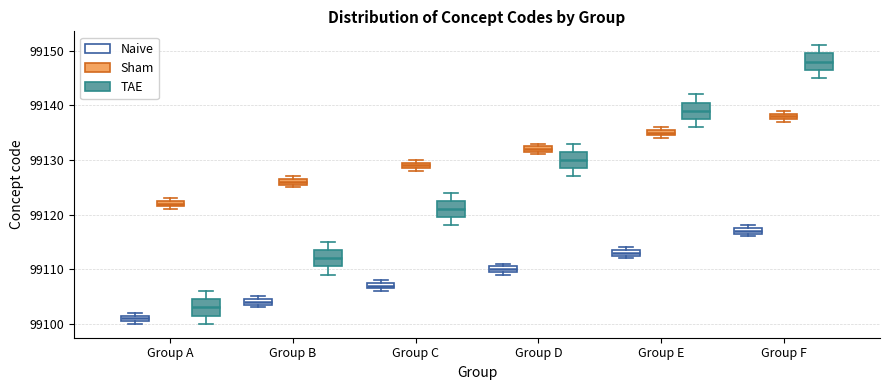

Where is the lower edge of the box for Group F (Naive) on the y-axis? The values are not printed on the chart, so give them approximately, as read against the axis.

99117